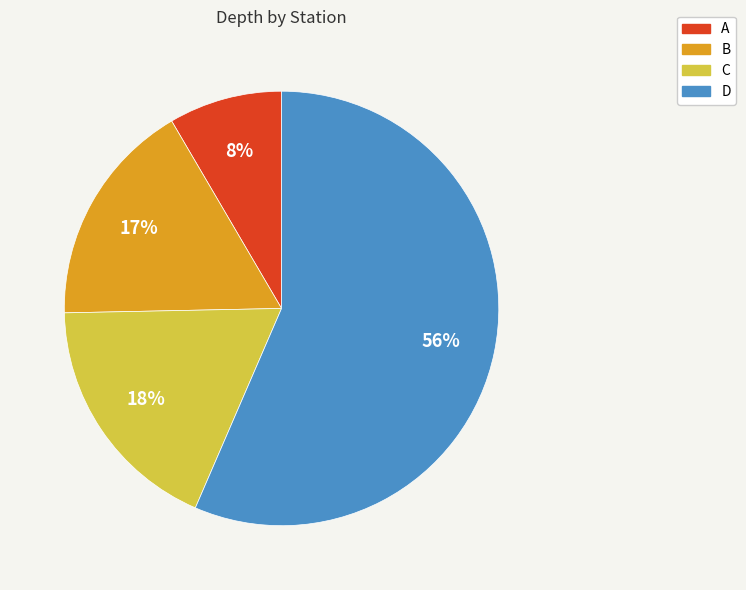

To the nearest percent, what portion does B represent?

17%